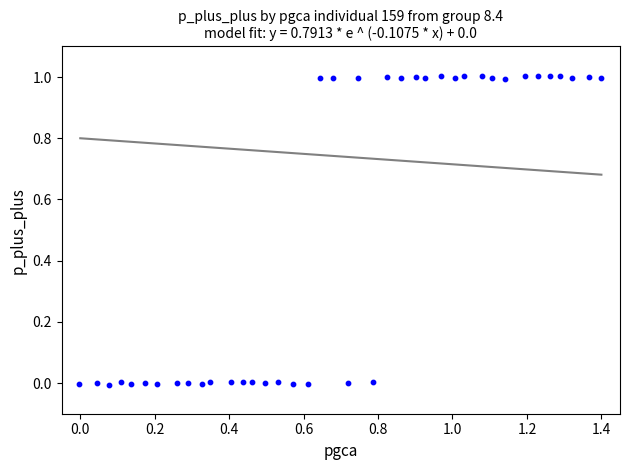

What is the range of X values (max minus min)?

1.4